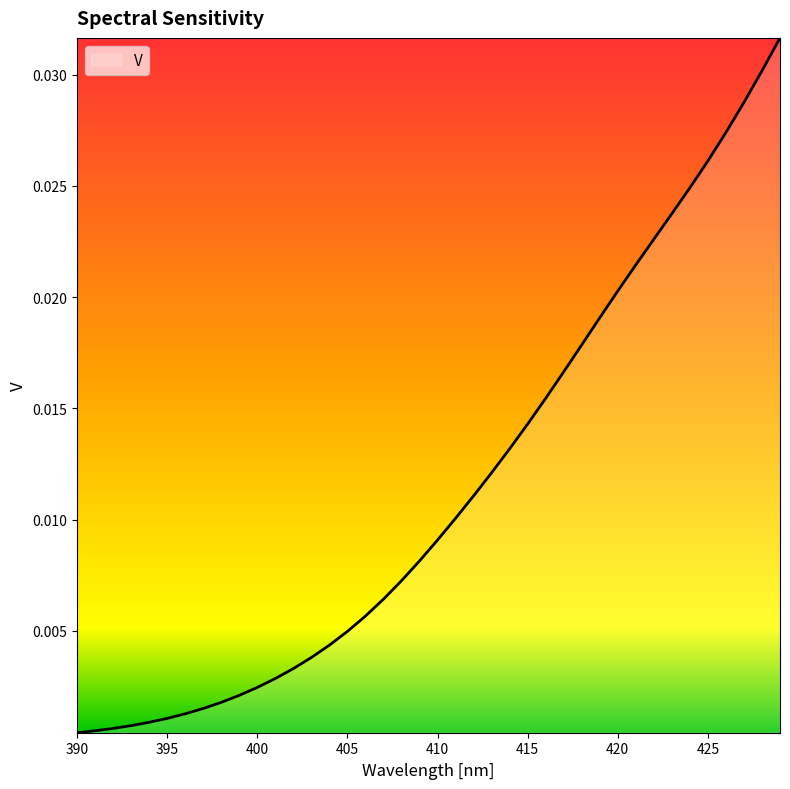

Which category has the lowest value across all series?

390